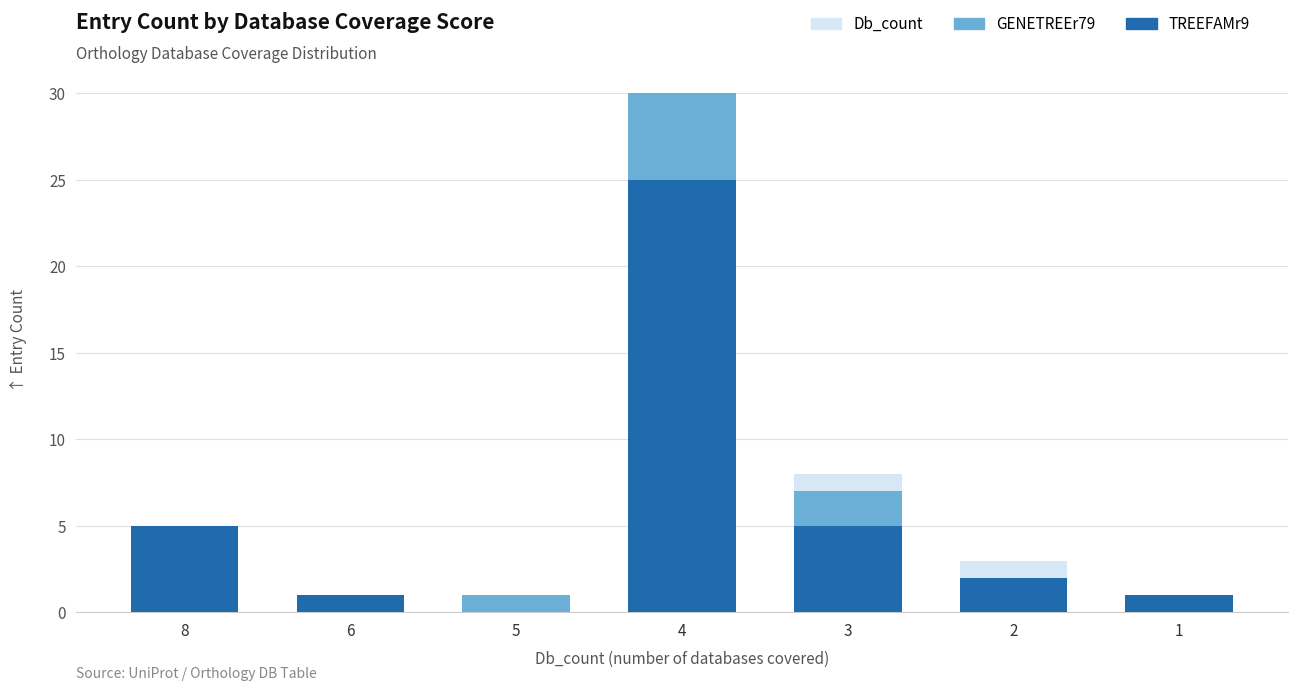

True or false: GENETREEr79 has a value of 1 at 5.

False